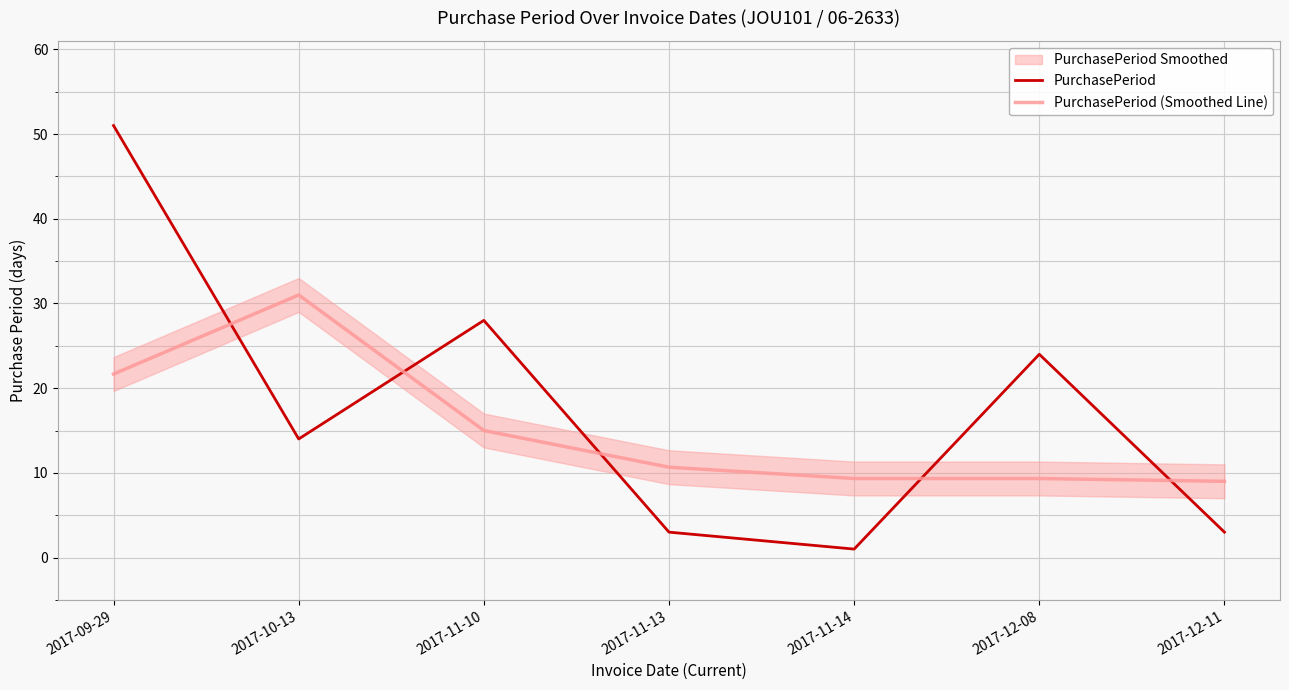

At 2017-12-11, list the series in order from largest to smallest.

PurchasePeriod (Smoothed Line), PurchasePeriod